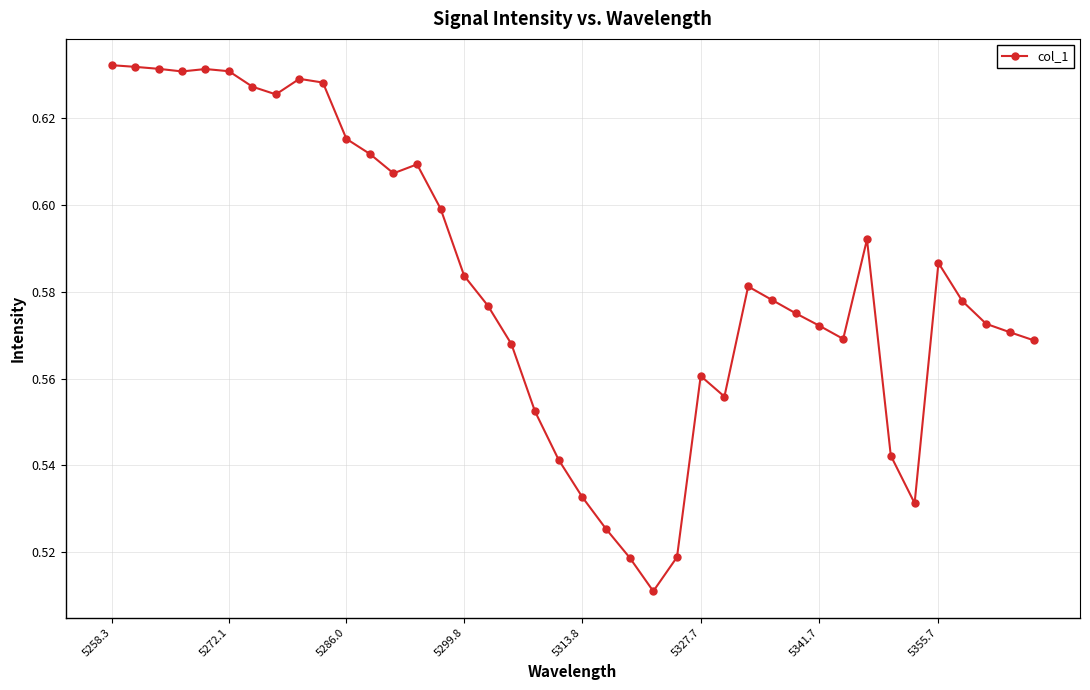

What is the sum of all values?

23.3